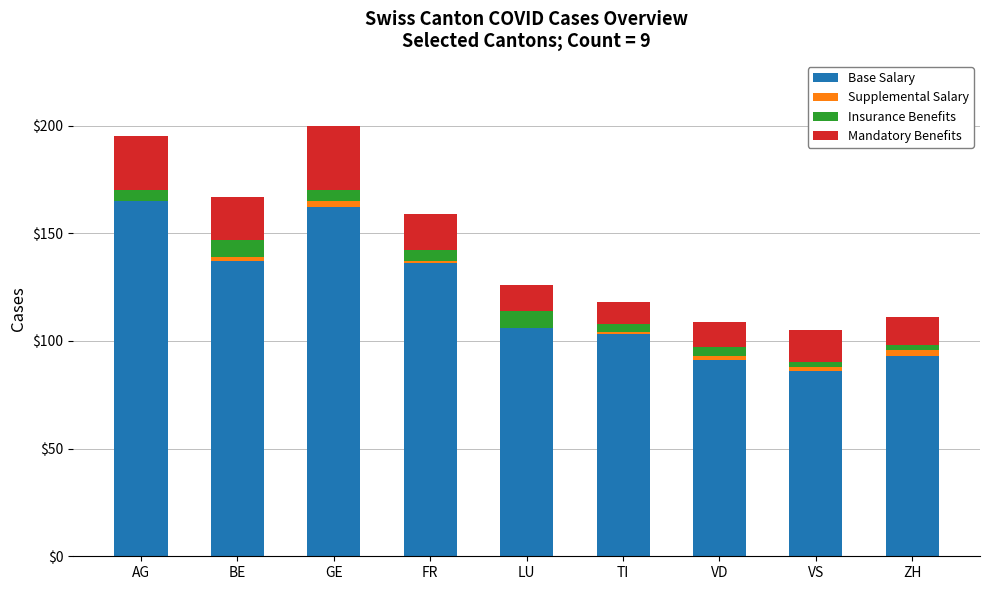

What are all the series names shown in the legend?

Base Salary, Supplemental Salary, Insurance Benefits, Mandatory Benefits